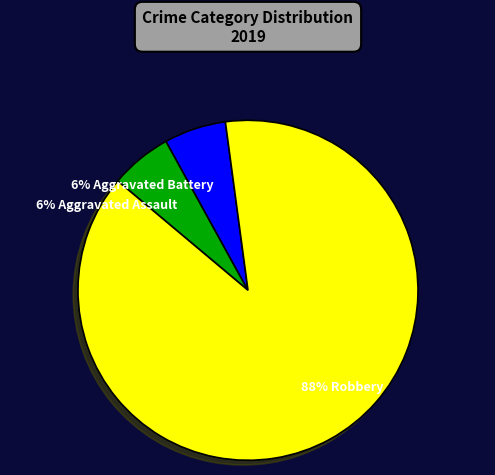

To the nearest percent, what is the average slice percentage?

33%